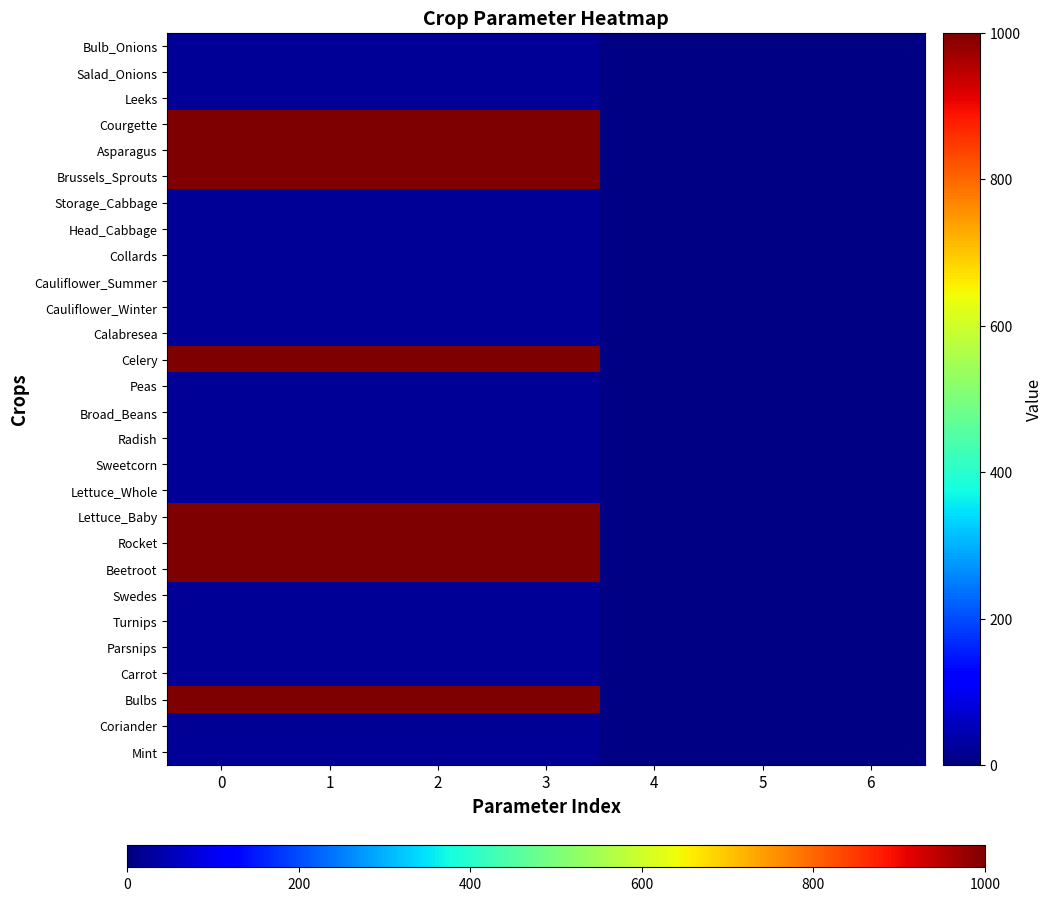

At 1, list the series in order from smallest to largest.

Bulb_Onions, Salad_Onions, Leeks, Storage_Cabbage, Head_Cabbage, Collards, Cauliflower_Summer, Cauliflower_Winter, Calabresea, Peas, Broad_Beans, Radish, Sweetcorn, Lettuce_Whole, Swedes, Turnips, Parsnips, Carrot, Coriander, Mint, Courgette, Asparagus, Brussels_Sprouts, Celery, Lettuce_Baby, Rocket, Beetroot, Bulbs